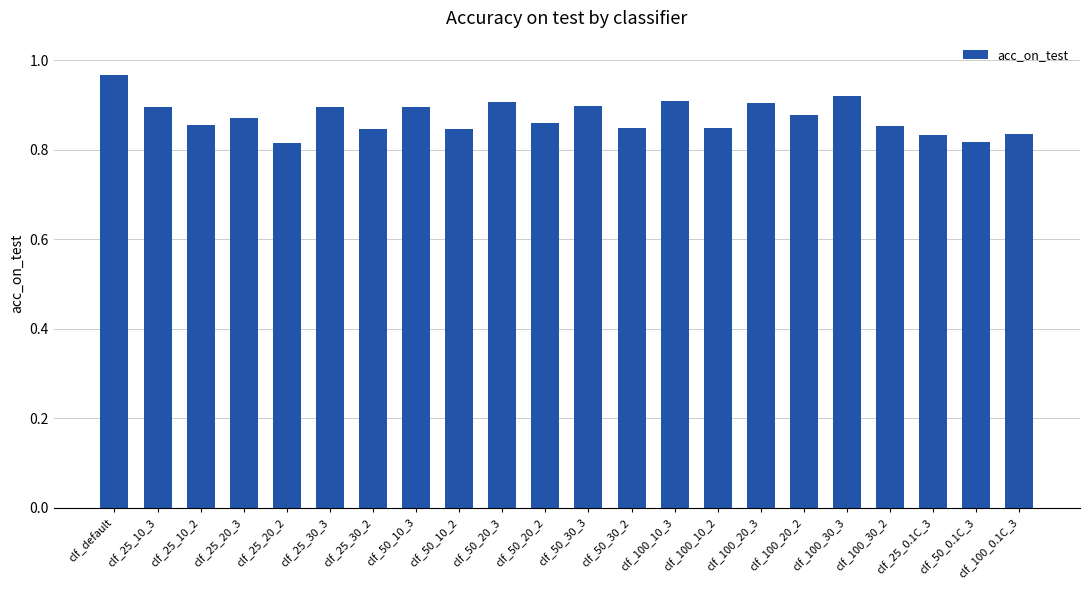

At which category does the chart reach its peak across all series?

clf_default